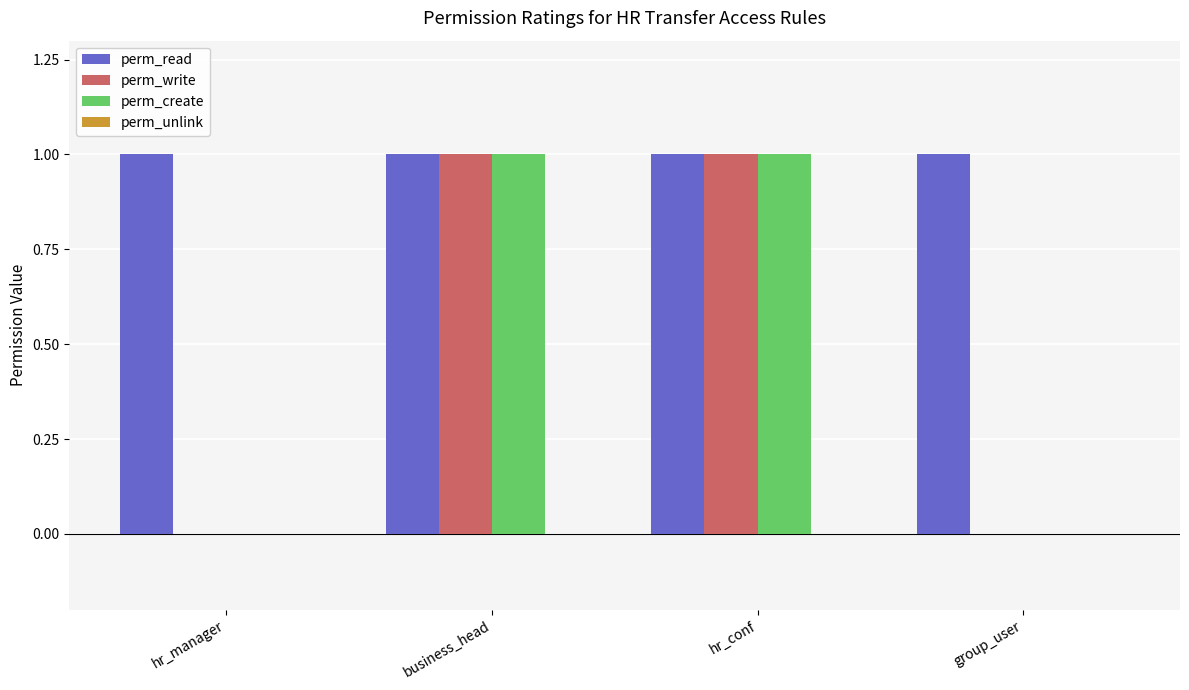

The value of perm_write at hr_conf is 1. True or false?

True